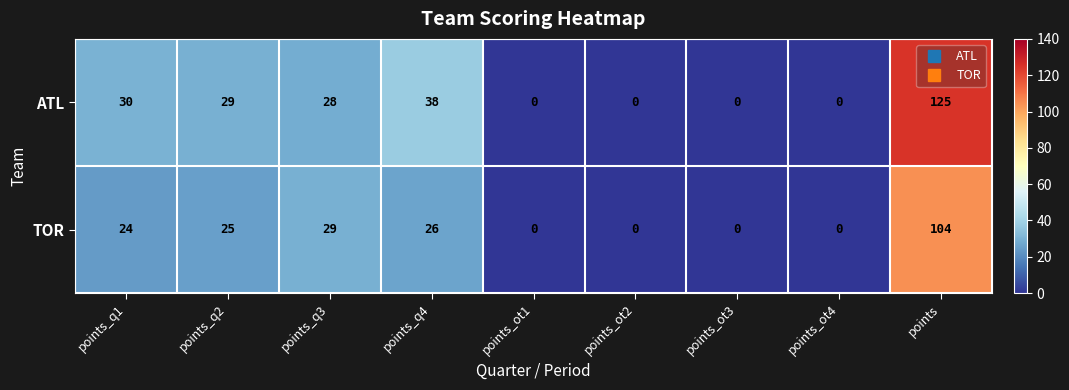

What is the maximum value shown in the chart?

125